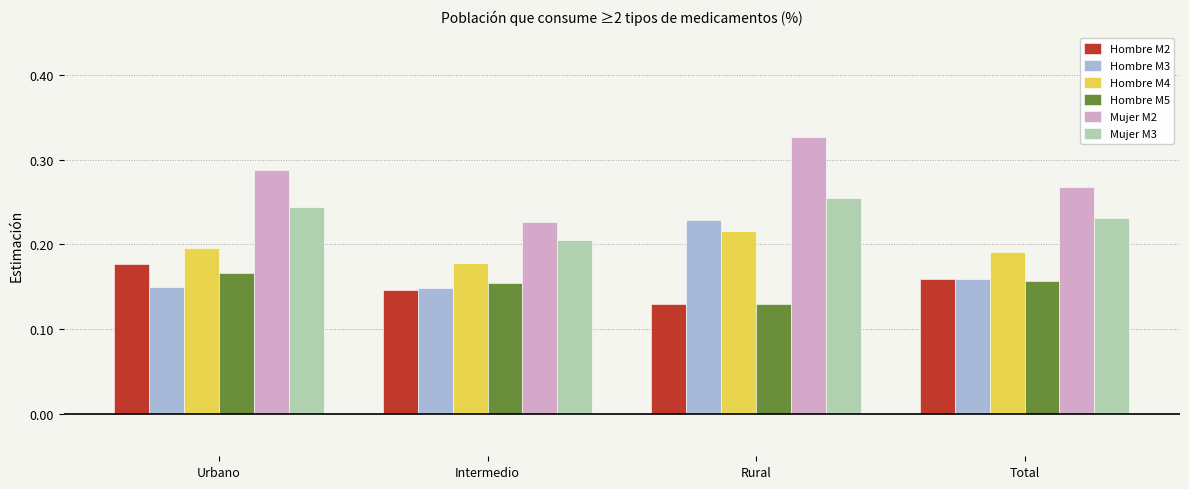

Which category has the lowest value across all series?

Rural